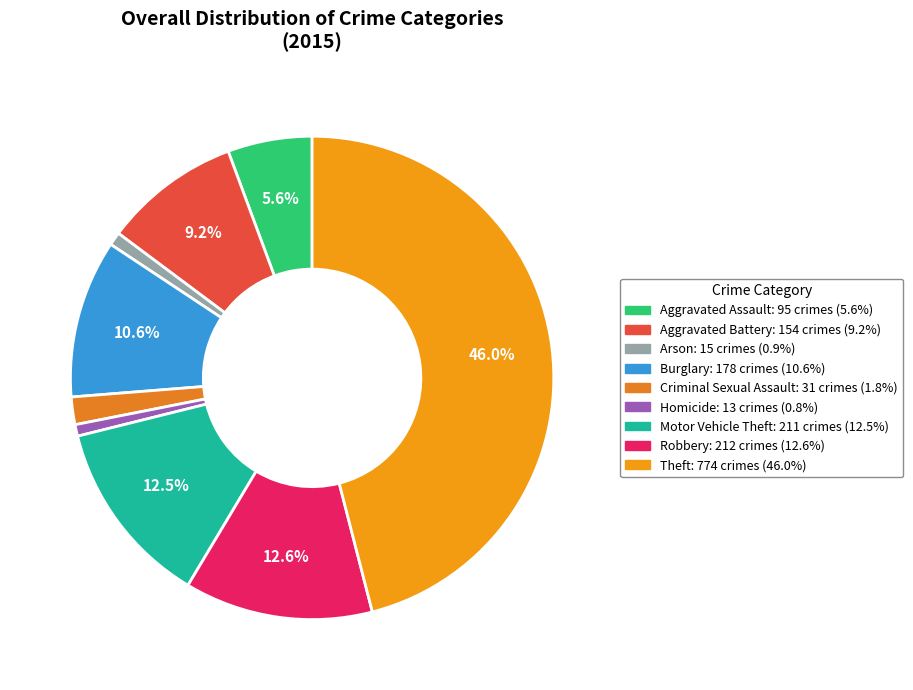

Count the number of slices in the pie.

9